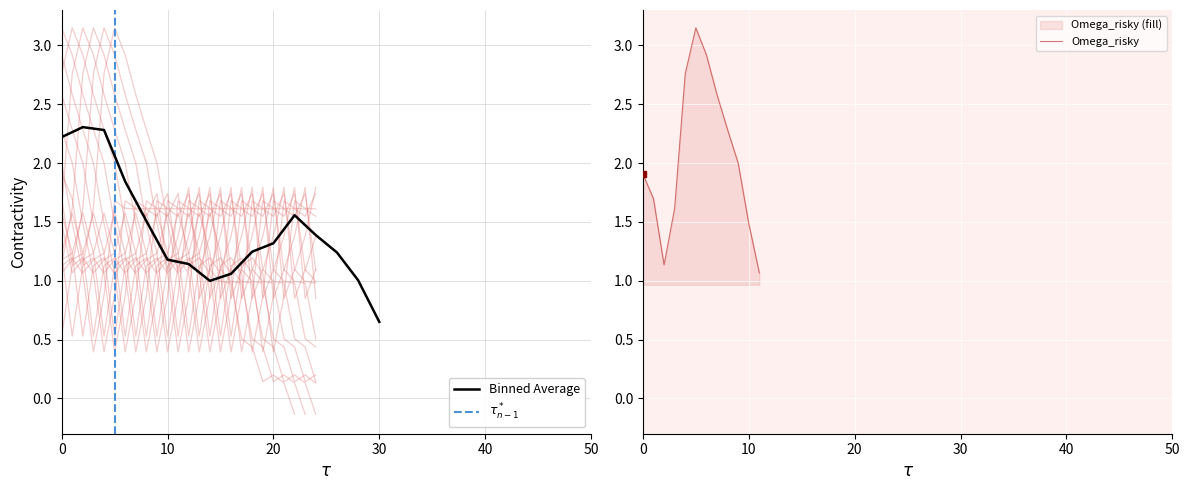

What is the minimum value for Omega_risky?

1.1